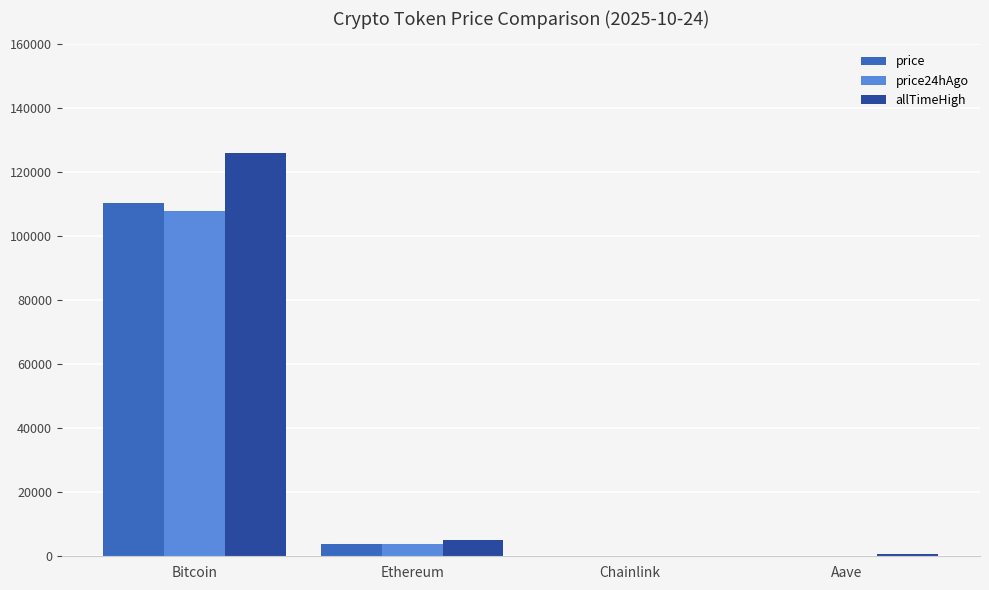

How many values in the allTimeHigh series exceed 4946?

2